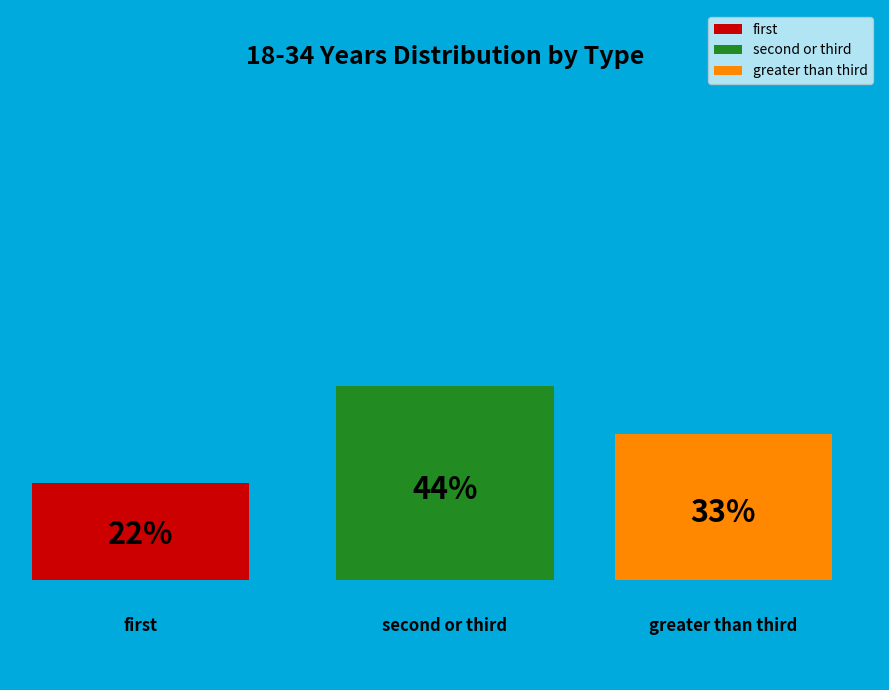

Count the number of slices in the pie.

3